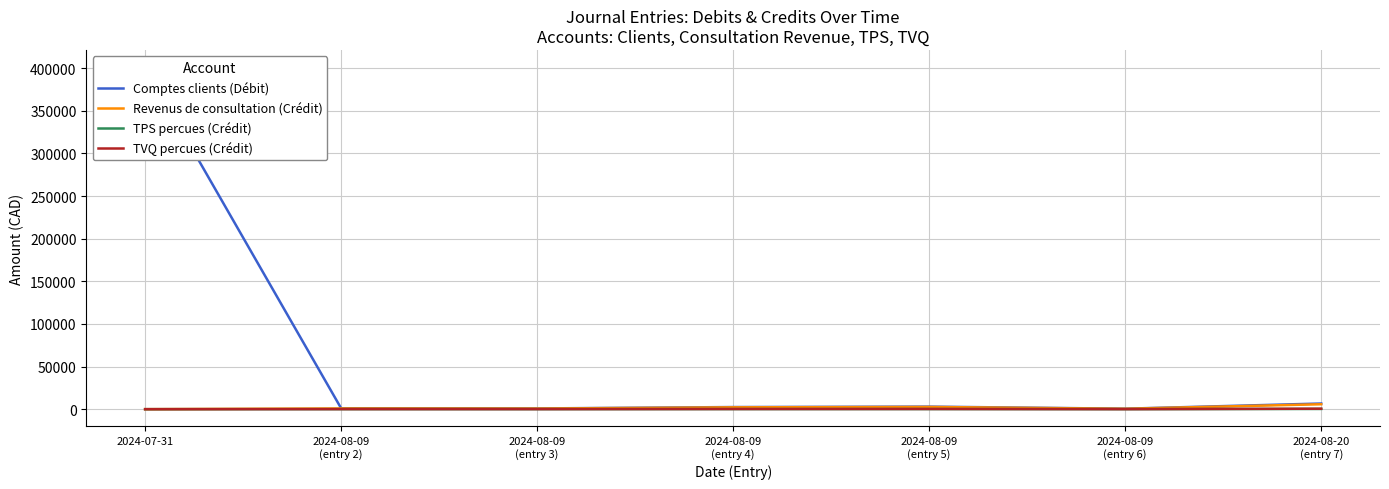

What value does the Revenus de consultation (Crédit) series have at 2024-08-09
(entry 3)?

750.0